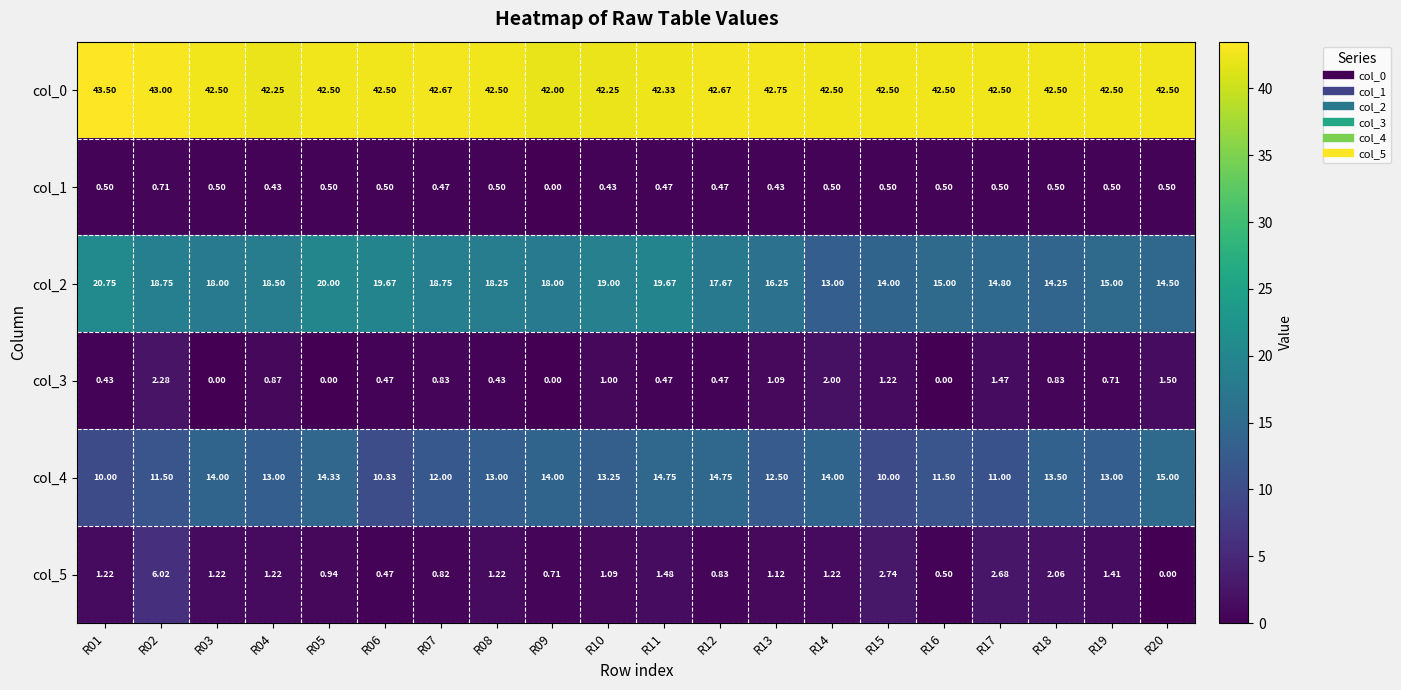

At R13, list the series in order from smallest to largest.

col_1, col_3, col_5, col_4, col_2, col_0